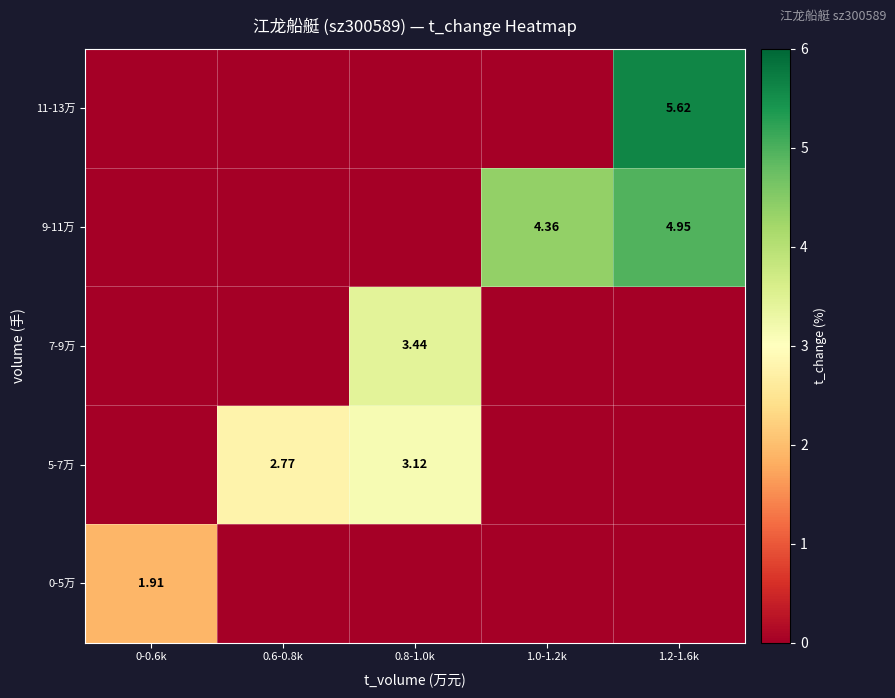

List the labels in order of 11-13万 value, smallest first.

0-0.6k, 0.6-0.8k, 0.8-1.0k, 1.0-1.2k, 1.2-1.6k